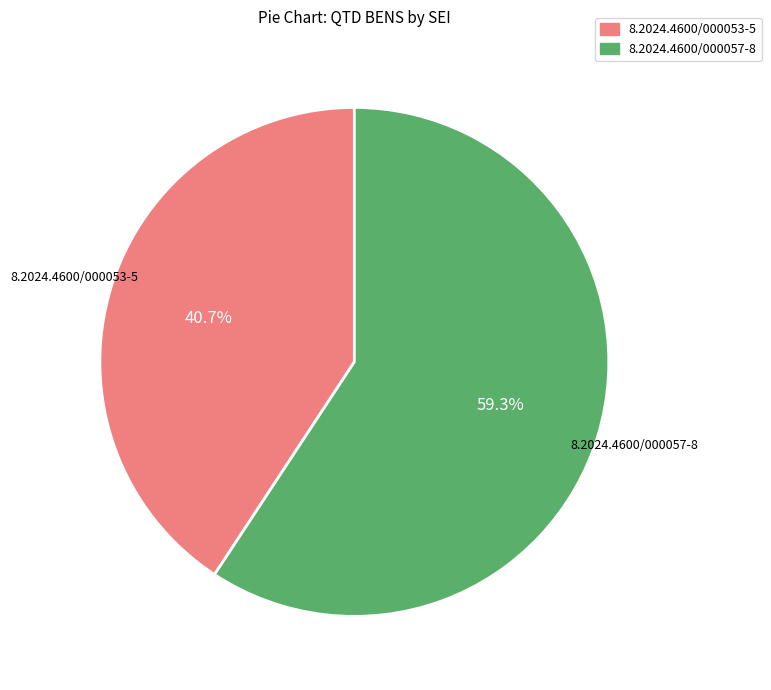

Which category has the biggest portion of the pie?

8.2024.4600/000057-8